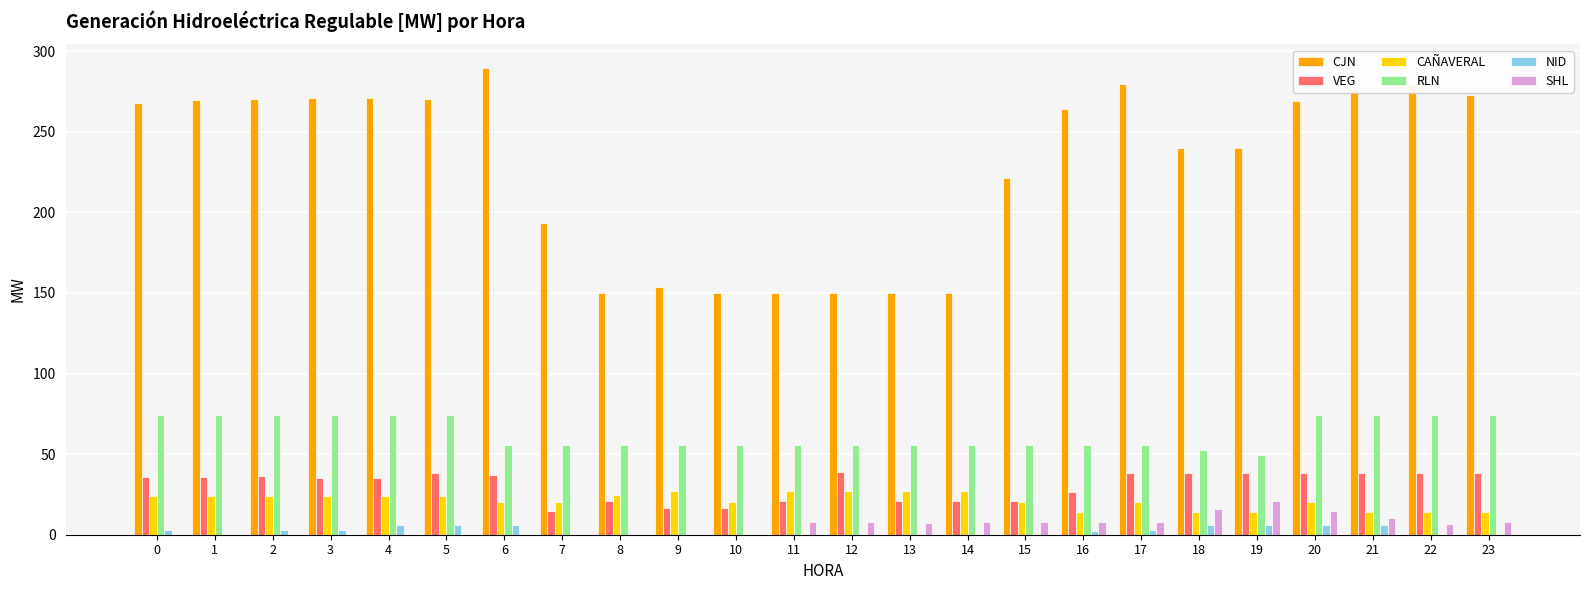

What is the greatest value displayed?

289.7